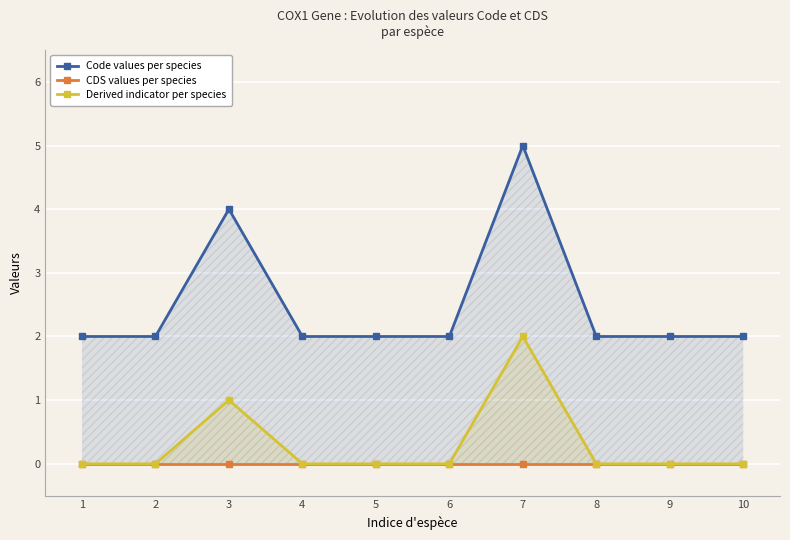

Between 2 and 3, which series saw the biggest shift?

Code values per species